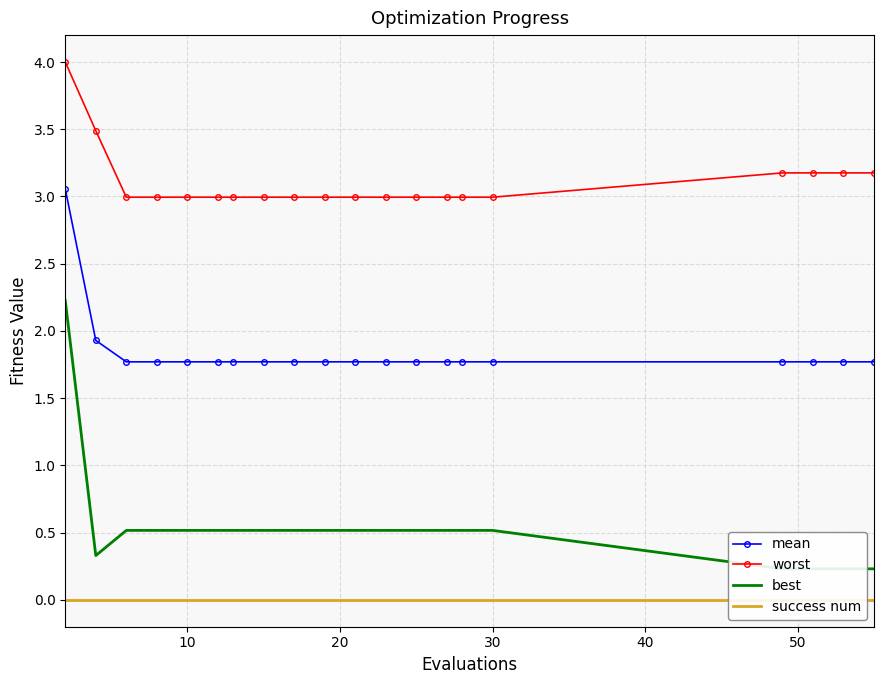

Does the chart have visible grid lines?

Yes